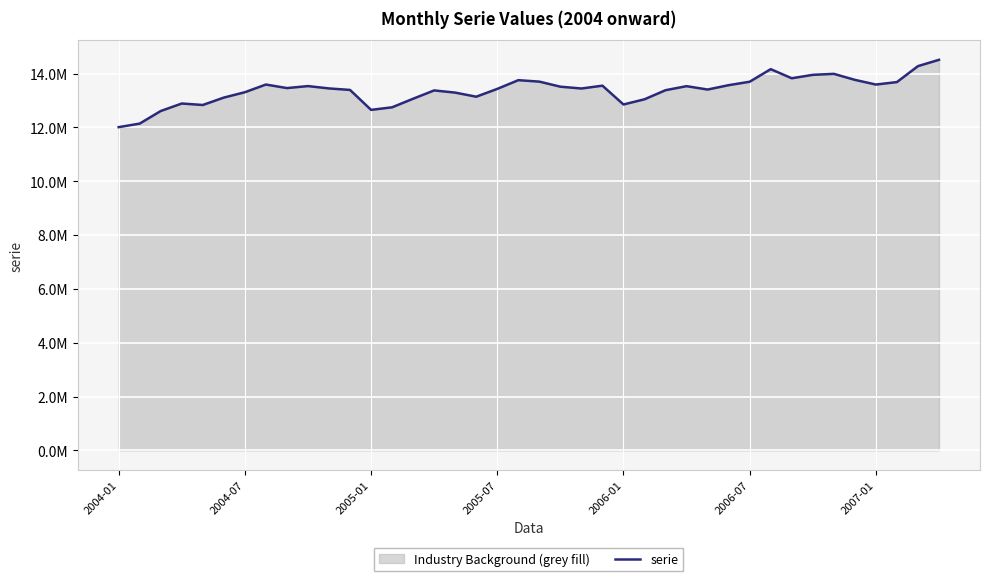

List the labels in order of value, largest first.

39, 38, 31, 34, 33, 32, 35, 19, 20, 30, 37, 7, 36, 29, 23, 9, 27, 21, 8, 10, 22, 18, 28, 11, 26, 15, 2007-01, 16, 17, 2006-07, 14, 25, 2005-07, 24, 2006-01, 13, 12, 2005-01, 2004-07, 2004-01